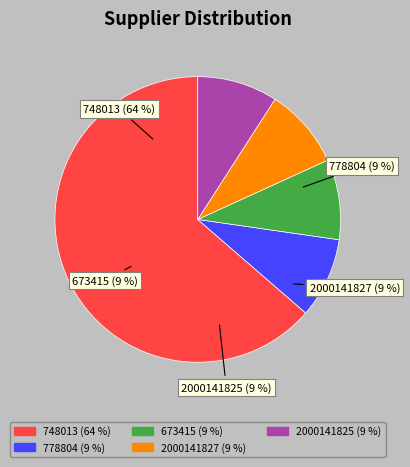

Which category has the biggest portion of the pie?

748013